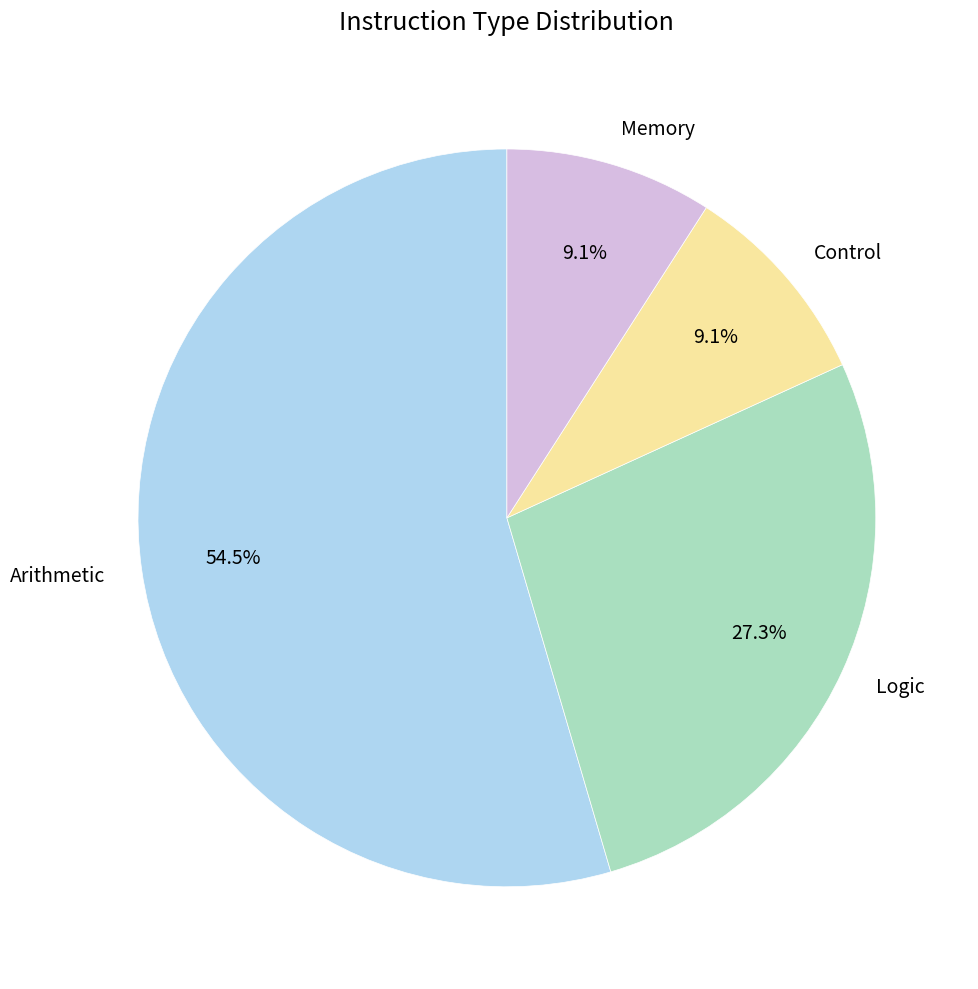

Count the number of slices in the pie.

4